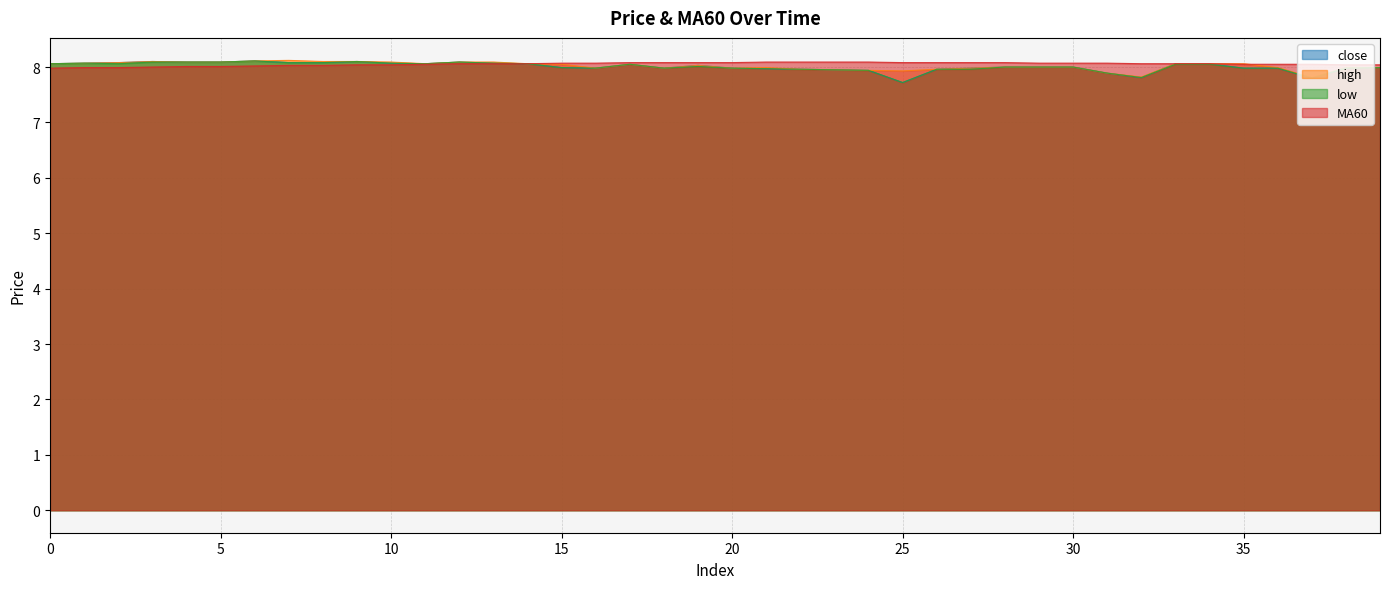

Reading left to right, what are all the values shown in this chart?

close: 8.1	8.1	8.1	8.1	8.1	8.1	8.1	8.1	8.1	8.1	8.1	8.1	8.1	8.1	8.1	8.0	8.0	8.1	8.0	8.0	8.0	8.0	8.0	8.0	7.9	7.7	8.0	8.0	8.0	8.0	8.0	7.9	7.8	8.1	8.1	8.0	8.0	7.8	8.0	8.0
high: 8.1	8.1	8.1	8.1	8.1	8.1	8.1	8.1	8.1	8.1	8.1	8.1	8.1	8.1	8.1	8.1	8.0	8.1	8.0	8.0	8.0	8.0	8.0	8.0	7.9	7.9	8.0	8.0	8.0	8.0	8.0	7.9	7.8	8.1	8.1	8.1	8.0	7.8	8.0	8.0
low: 8.1	8.1	8.1	8.1	8.1	8.1	8.1	8.1	8.1	8.1	8.1	8.1	8.1	8.1	8.1	8.0	8.0	8.1	8.0	8.0	8.0	8.0	8.0	8.0	7.9	7.7	8.0	8.0	8.0	8.0	8.0	7.9	7.8	8.1	8.1	8.0	8.0	7.8	8.0	8.0
MA60: 8.0	8.0	8.0	8.0	8.0	8.0	8.0	8.0	8.0	8.0	8.0	8.1	8.1	8.1	8.1	8.1	8.1	8.1	8.1	8.1	8.1	8.1	8.1	8.1	8.1	8.1	8.1	8.1	8.1	8.1	8.1	8.1	8.1	8.1	8.1	8.1	8.1	8.1	8.0	8.0